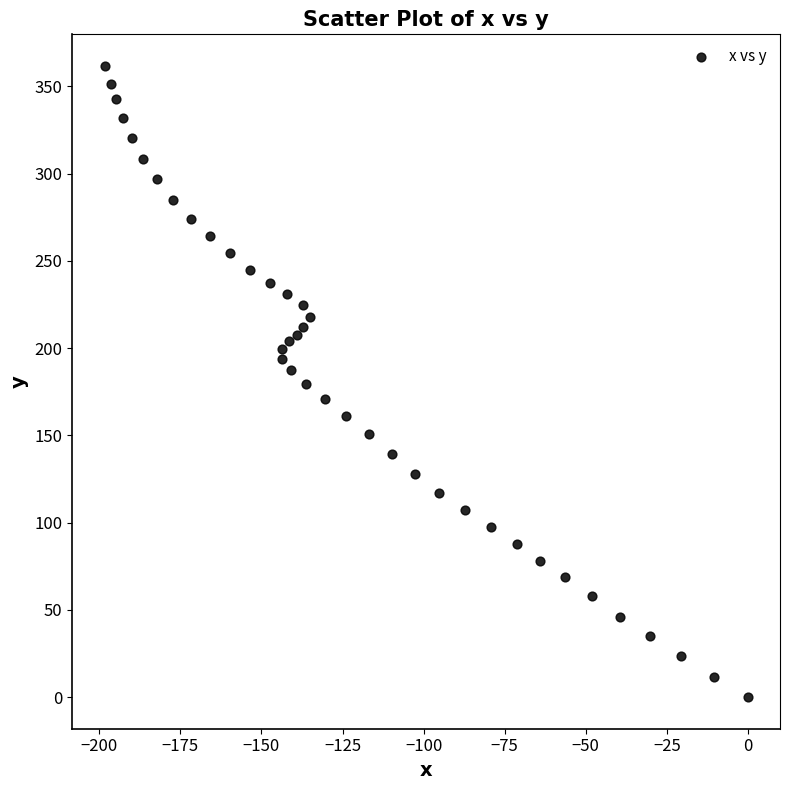

What is the range of Y values (max minus min)?

361.7